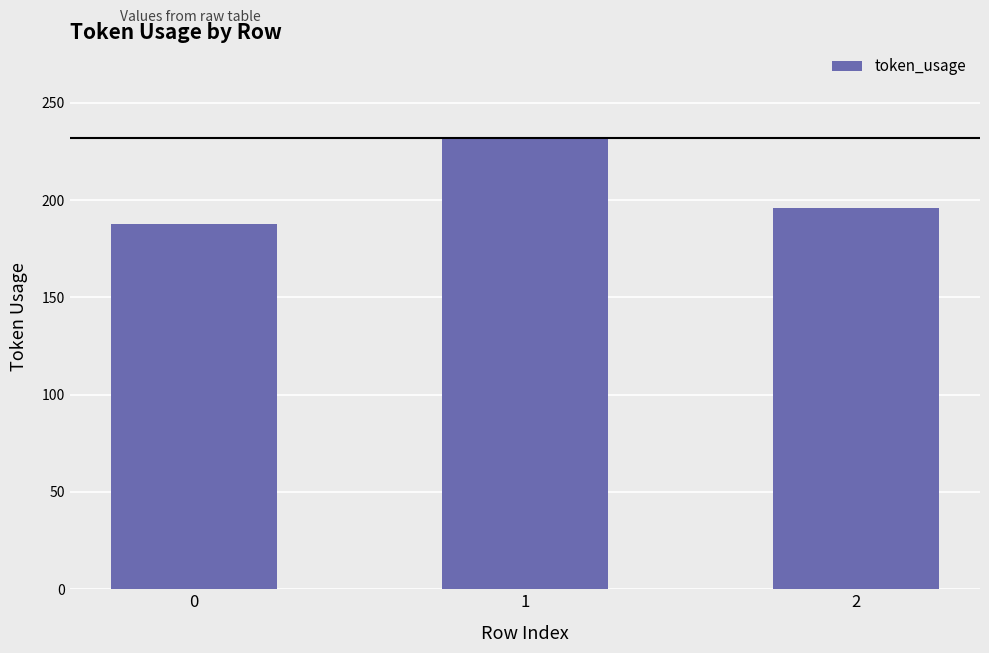

What is the average value?

205